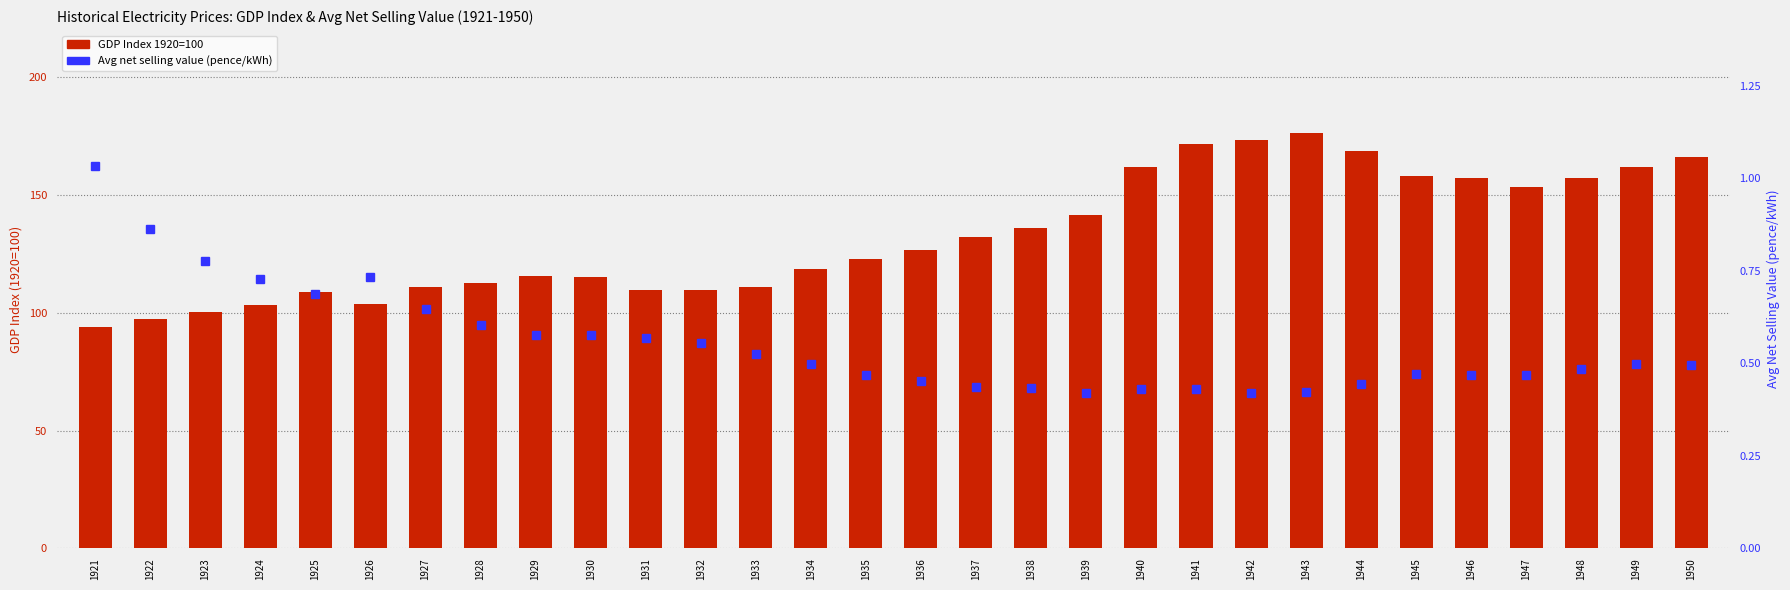

At how many categories does at least one series exceed 148?

11